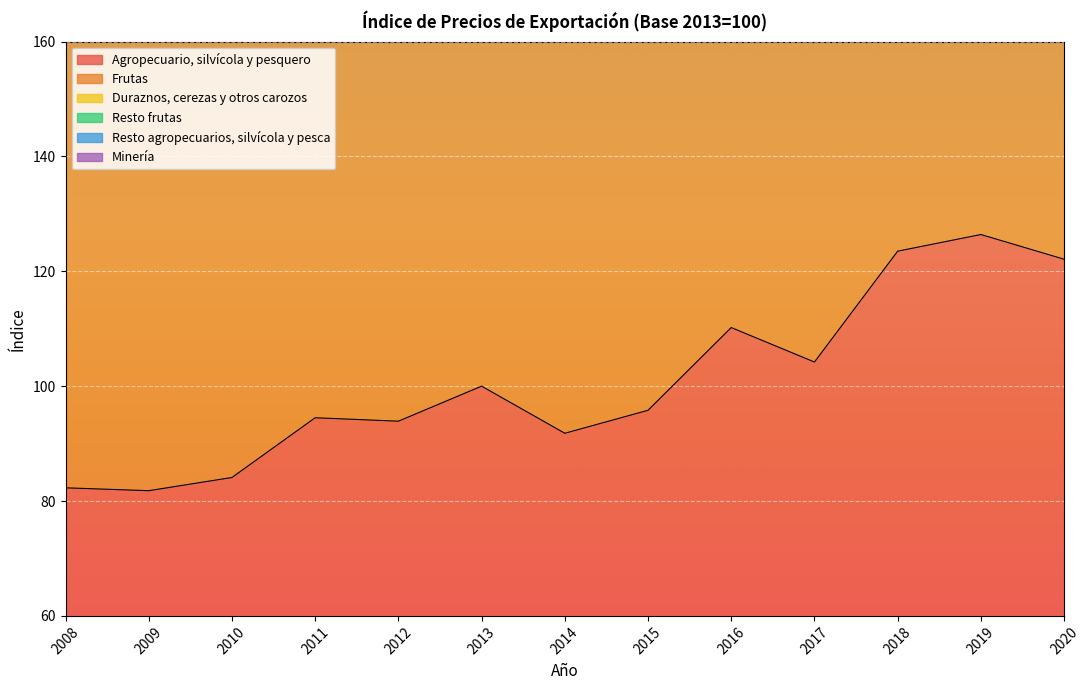

What is the sum of all Duraznos, cerezas y otros carozos values?

4015.7